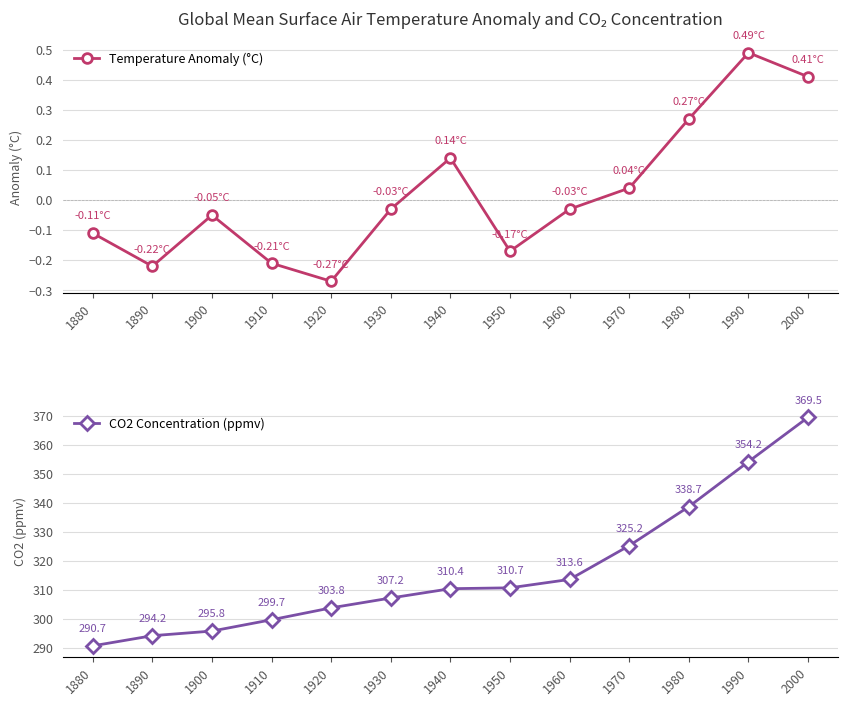

How many interior local valleys does the Temperature Anomaly (°C) series have?

3